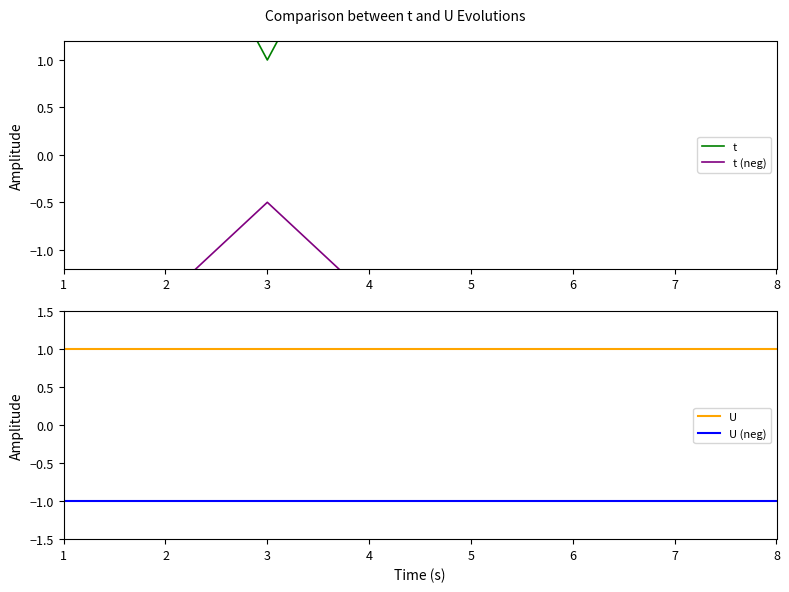

Rank the series by their maximum value, from lowest to highest.

U (neg), t (neg), U, t